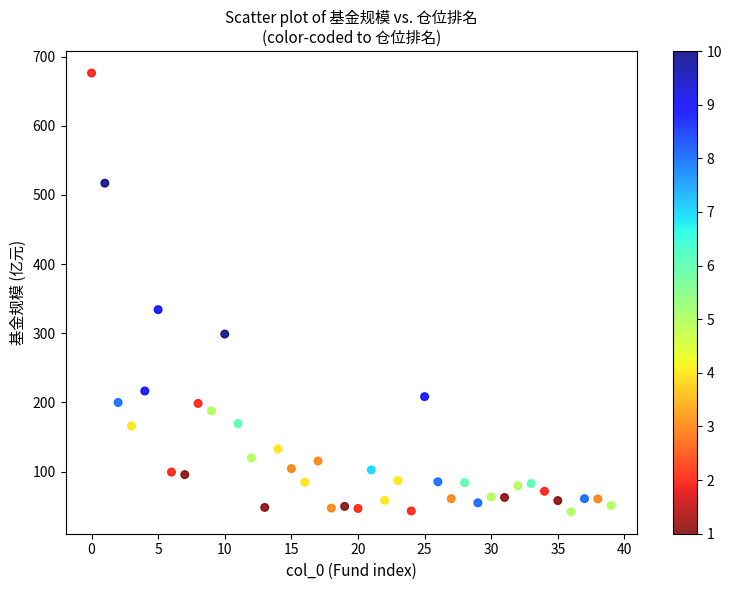

What Y value in the scatter plot is closest to 359?

334.1